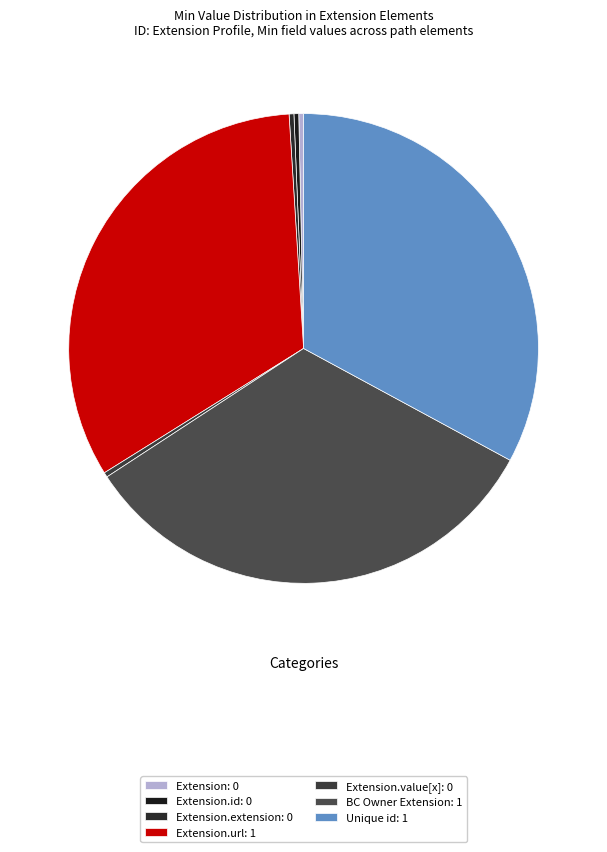

Count the number of slices in the pie.

7